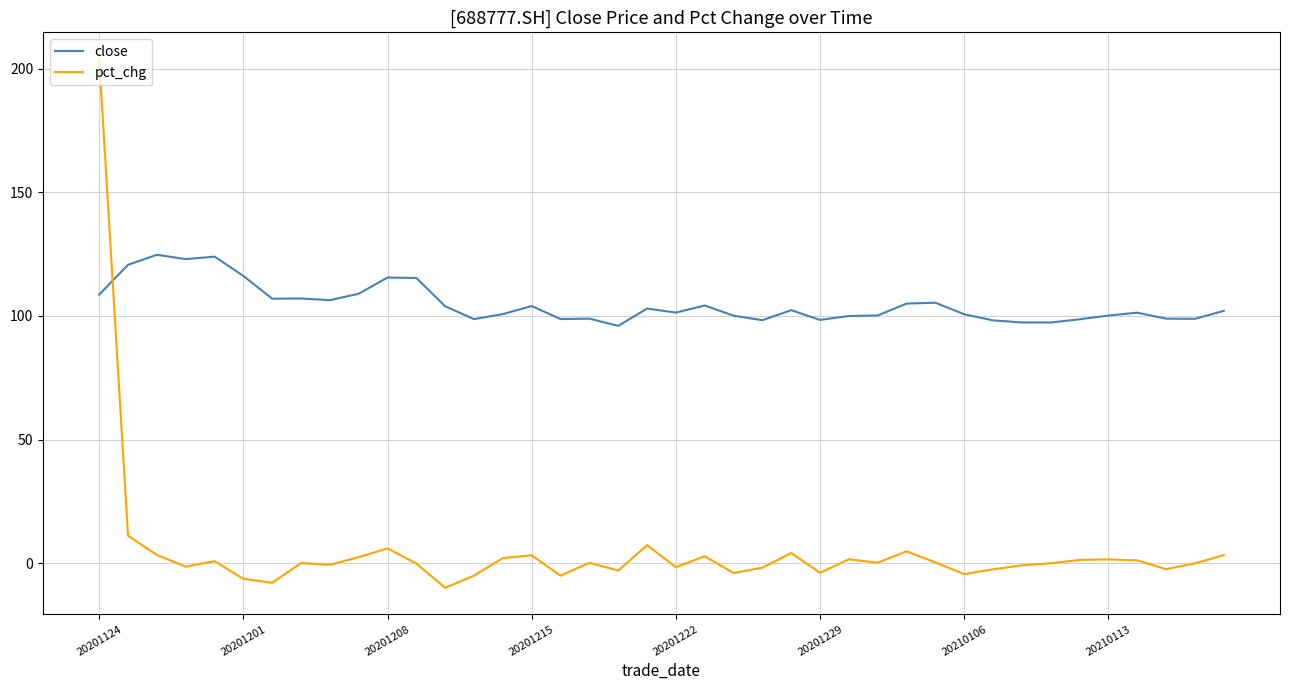

List the series in order of their peak value, lowest first.

close, pct_chg